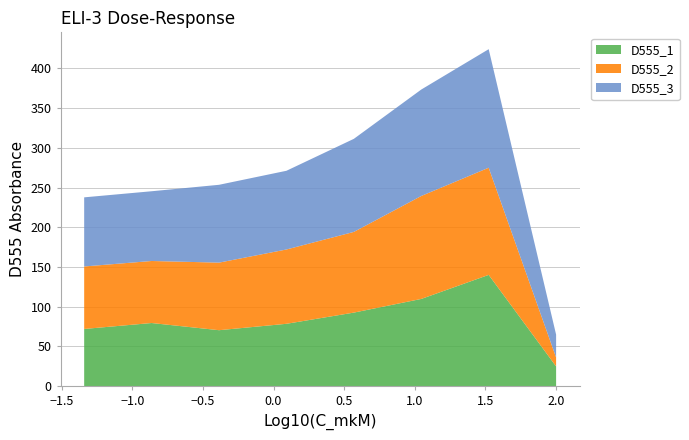

Reading left to right, extract all data points from this chart.

D555_1: 0=72.1	1=79.6	2=70.5	3=78.6	4=92.7	5=109.9	6=140.2	7=24.9
D555_2: 0=78.7	1=78.1	2=85.1	3=93.6	4=101.6	5=129.6	6=134.9	7=11.2
D555_3: 0=87.0	1=87.8	2=98.0	3=99.1	4=117.2	5=134.0	6=149.3	7=28.8